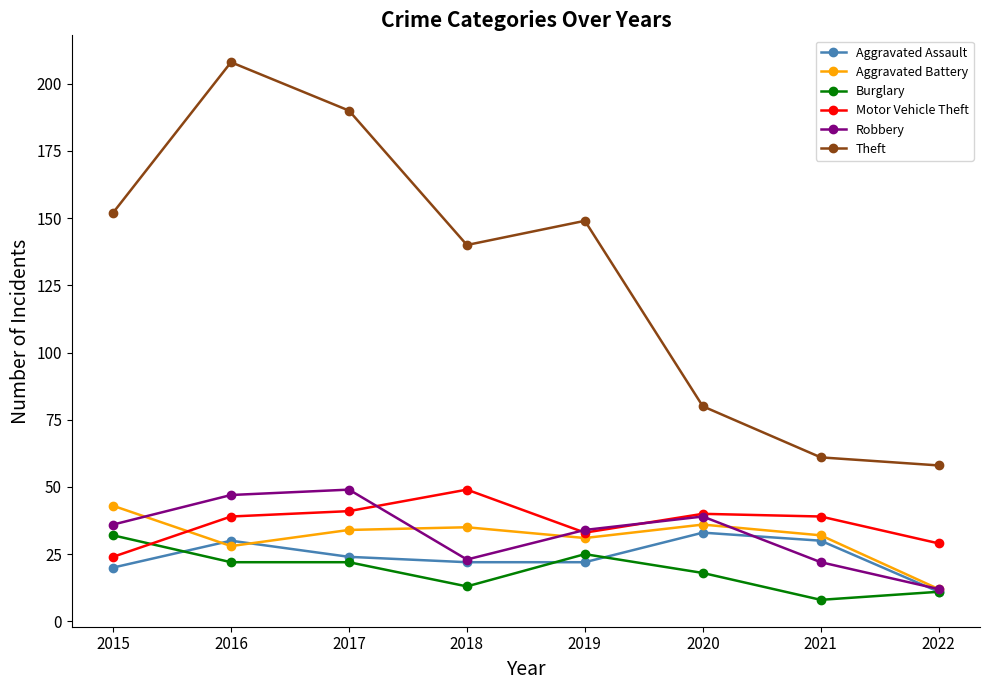

Is it true that Motor Vehicle Theft equals 29 at 2022?

True